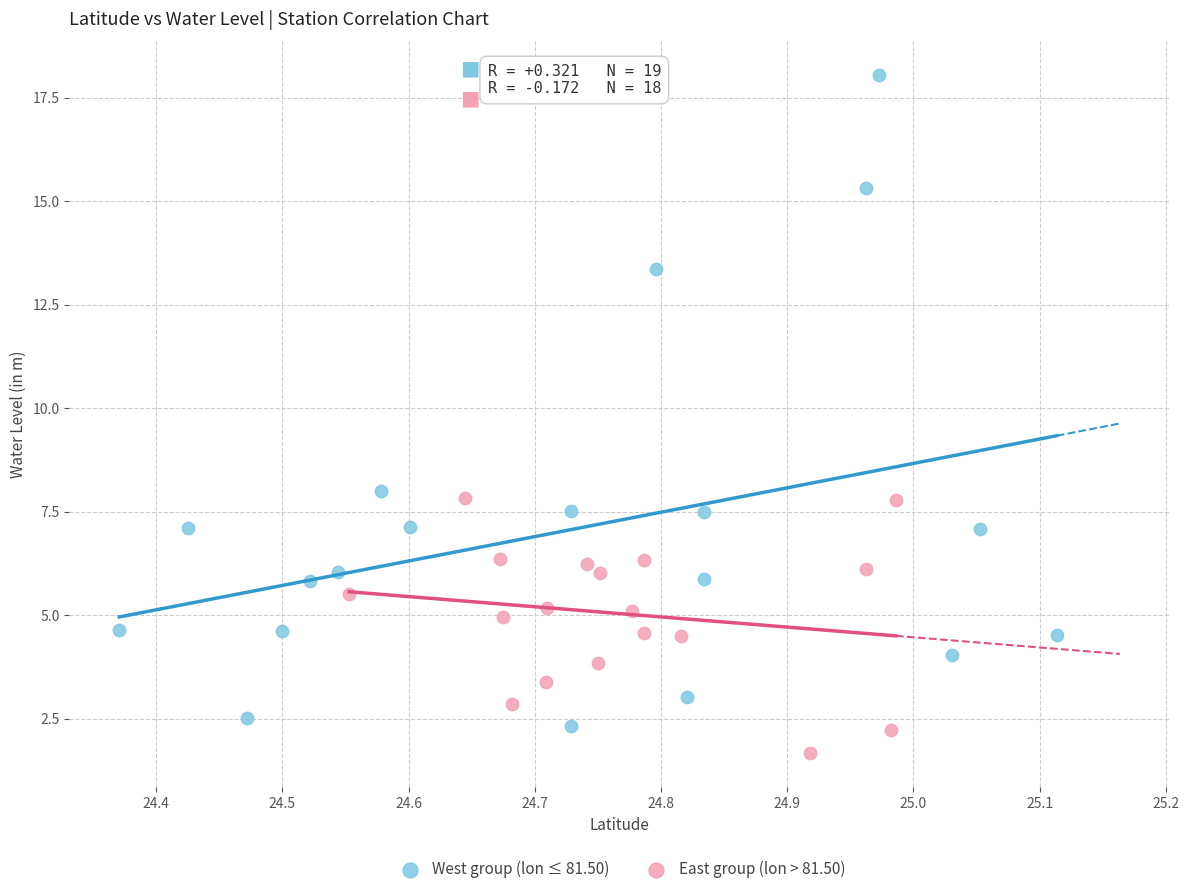

Which series contains the highest Y value?

West group (lon ≤ 81.50)